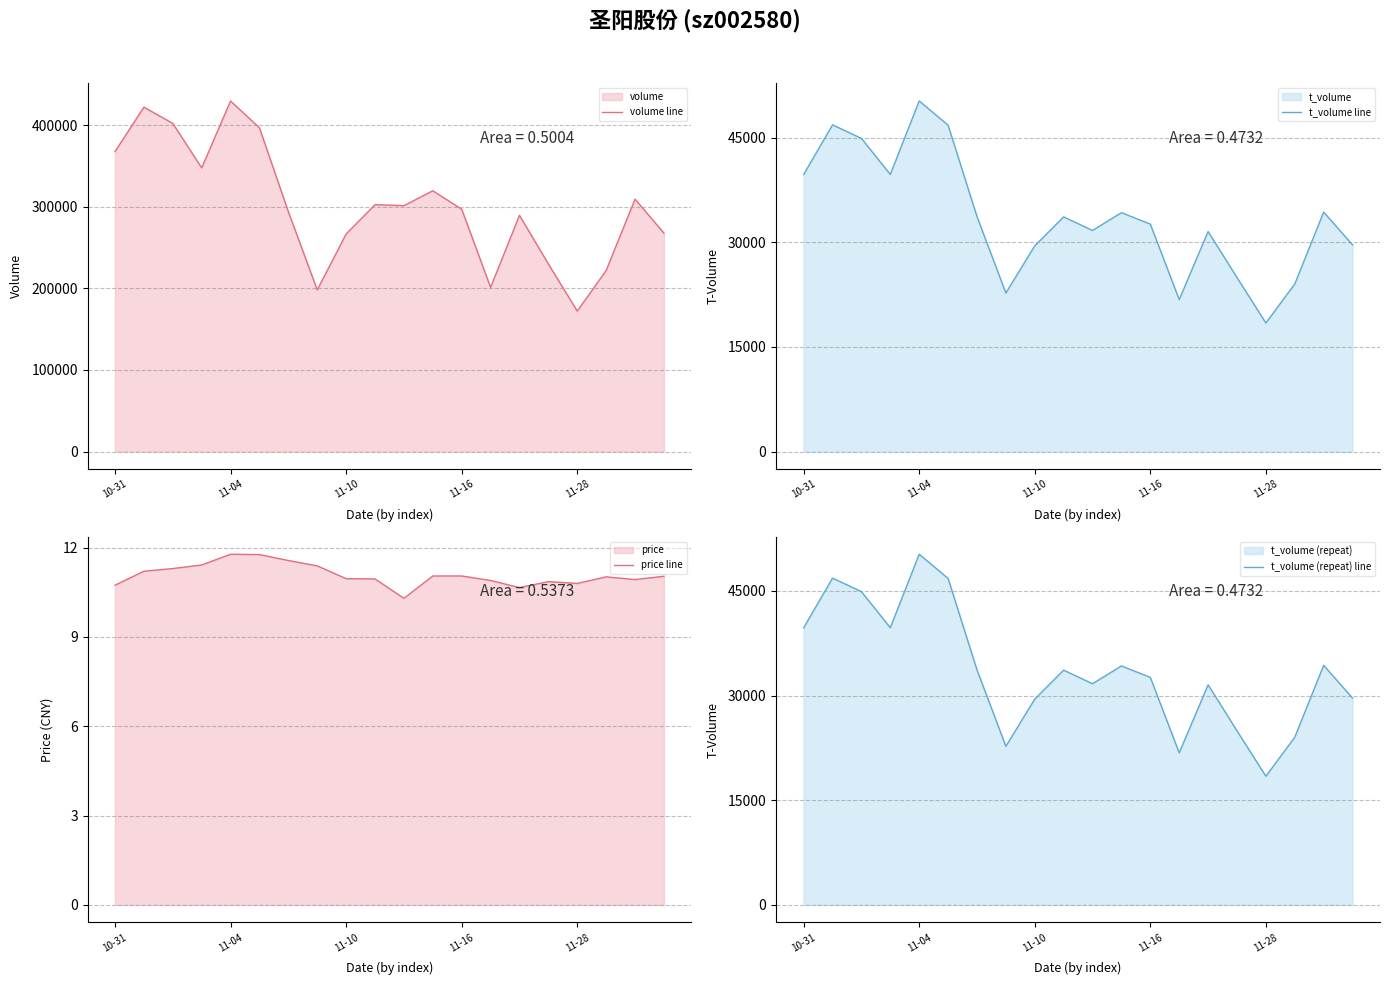

Does the chart display data point markers on the line(s)?

No